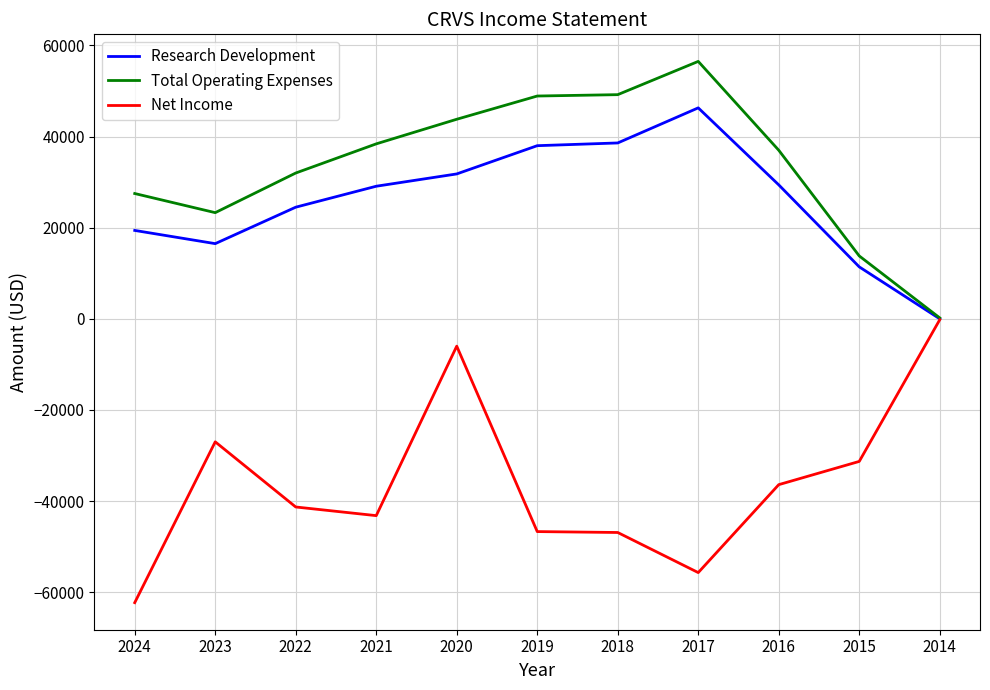

Is the value of Total Operating Expenses at 2024 greater than the value of Research Development at 2021?

No